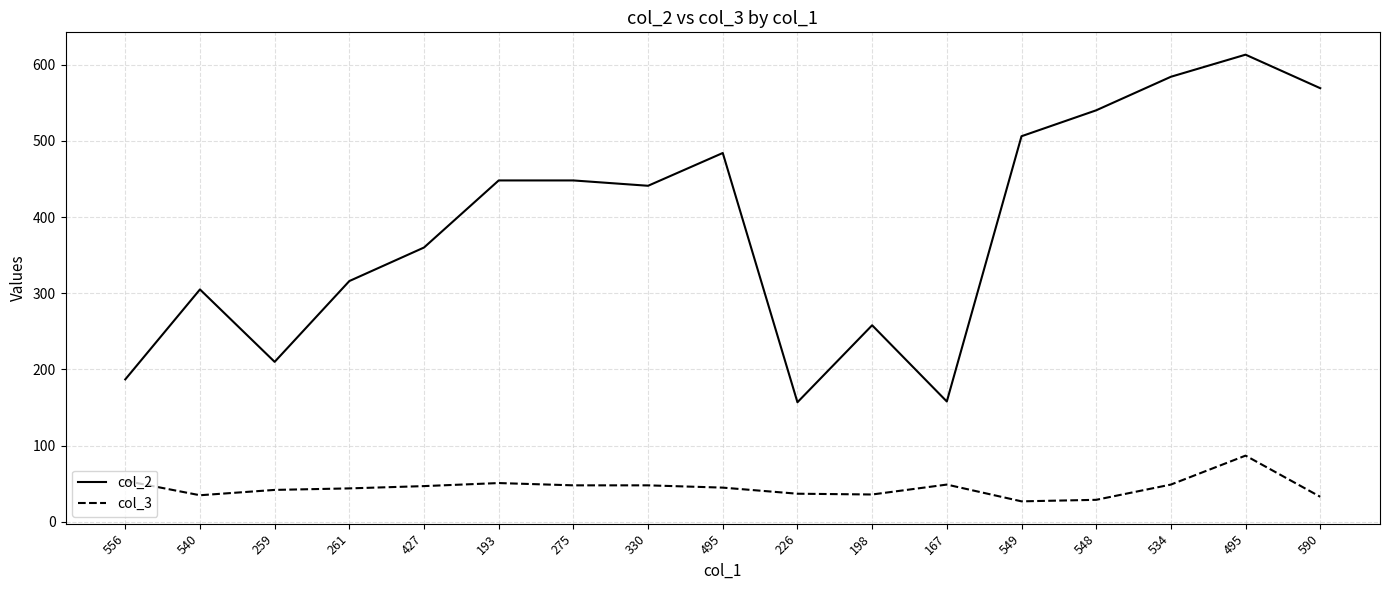

Does the chart have visible grid lines?

Yes